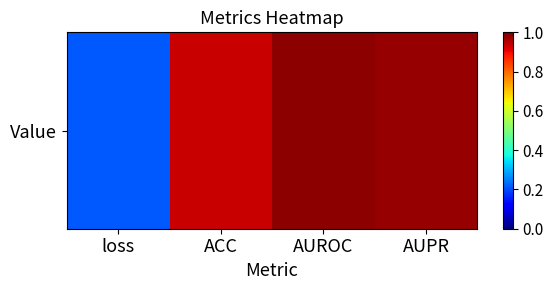

What is the difference between the values at loss and AUROC?

0.8